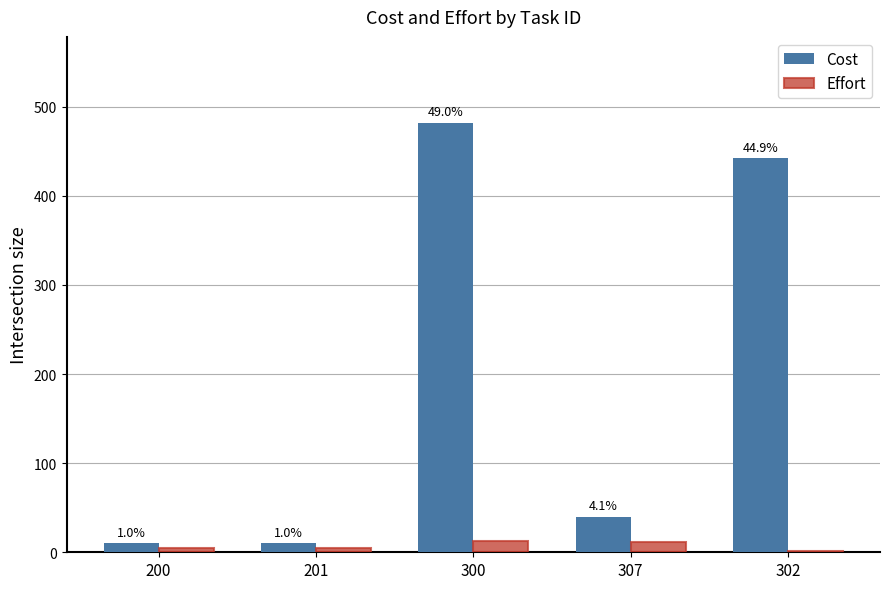

What is the label of the 2nd bar from the right?

307